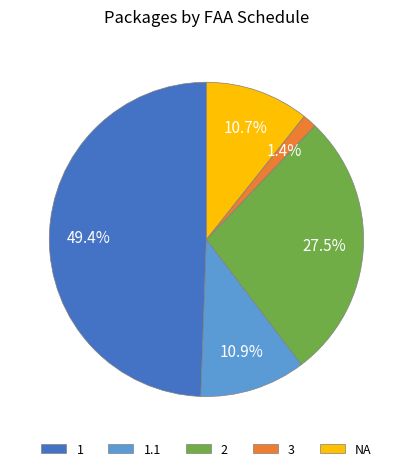

Count the number of slices in the pie.

5